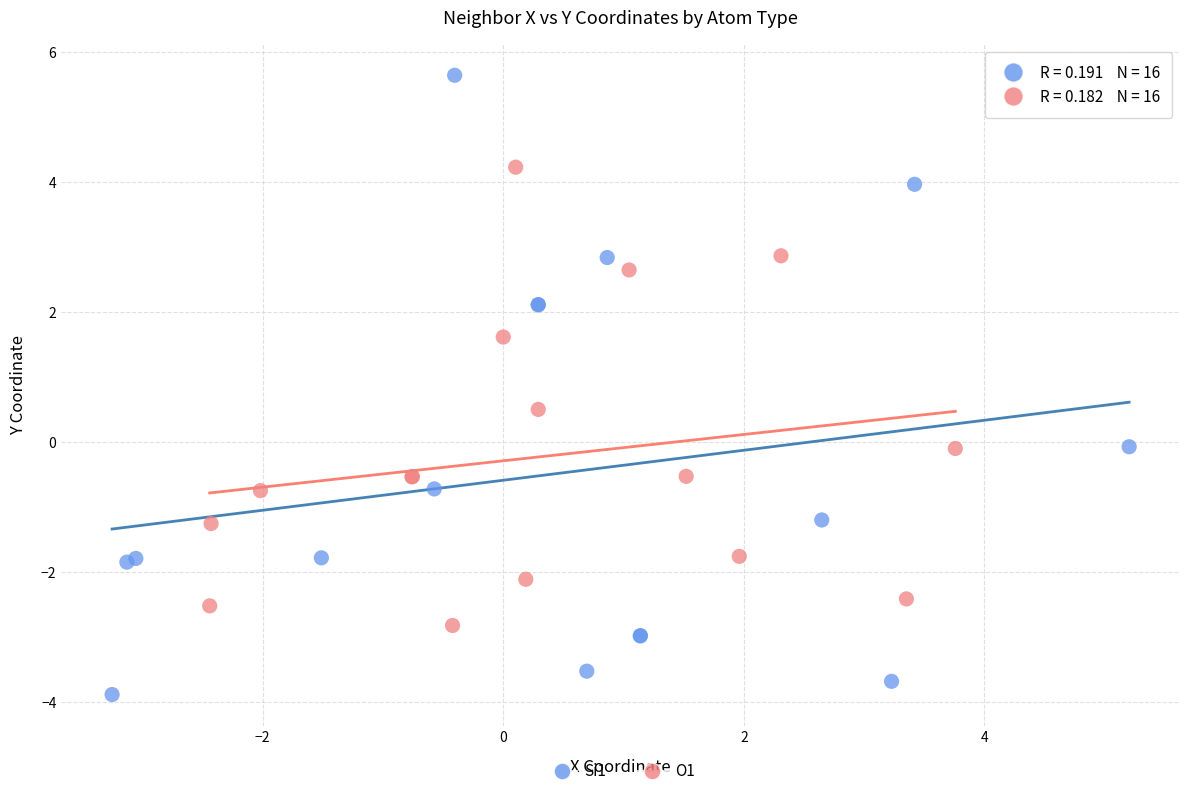

Which series reaches the minimum Y coordinate?

Si1